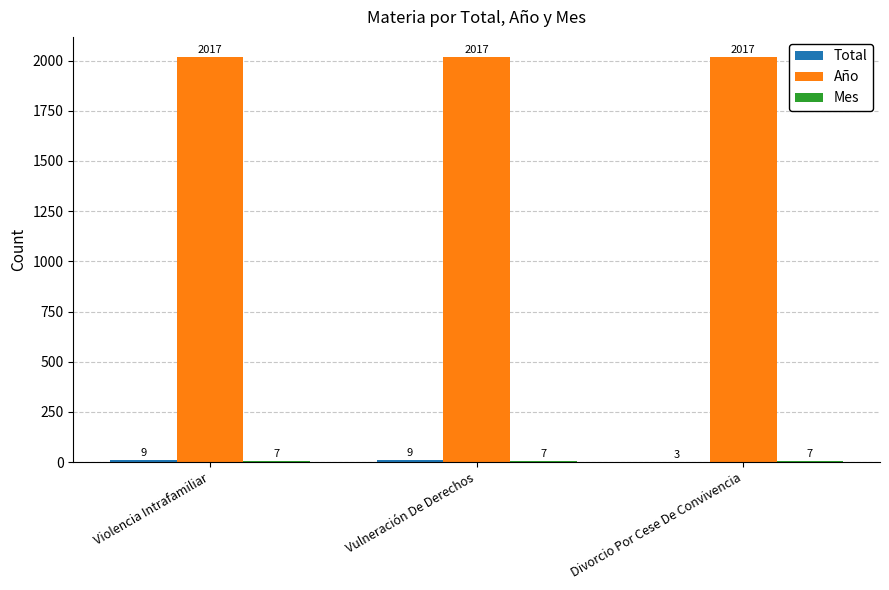

How many distinct data groups are displayed?

3